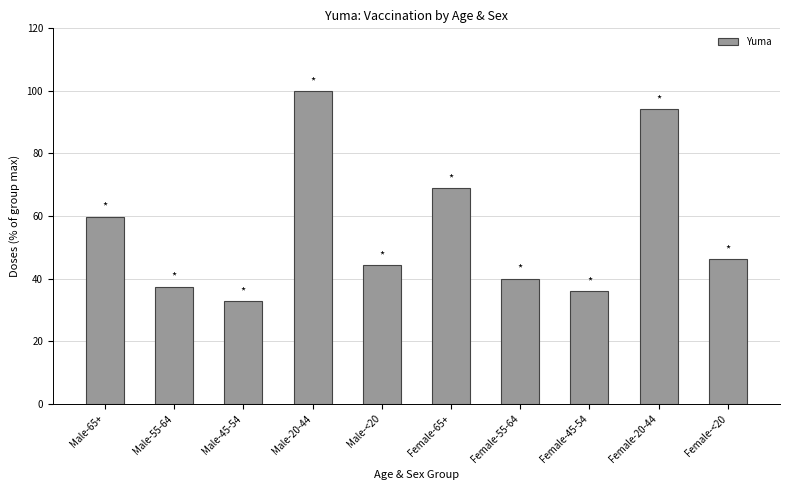

List the labels in order of value, largest first.

Male-20-44, Female-20-44, Female-65+, Male-65+, Female-<20, Male-<20, Female-55-64, Male-55-64, Female-45-54, Male-45-54